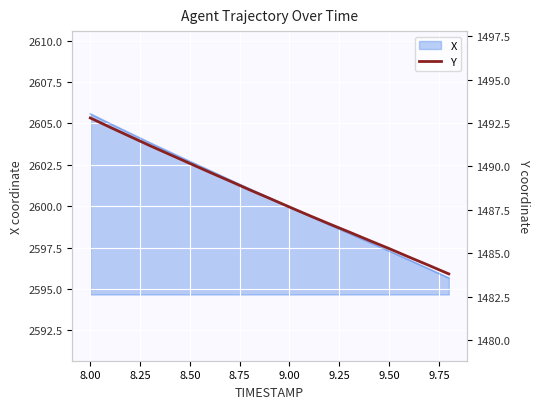

What is the minimum value for X?

2595.7